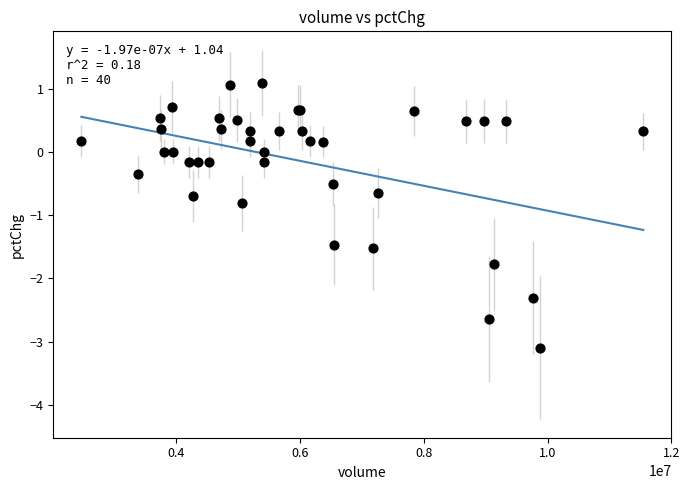

What Y value in the scatter plot is closest to -1?

-0.8